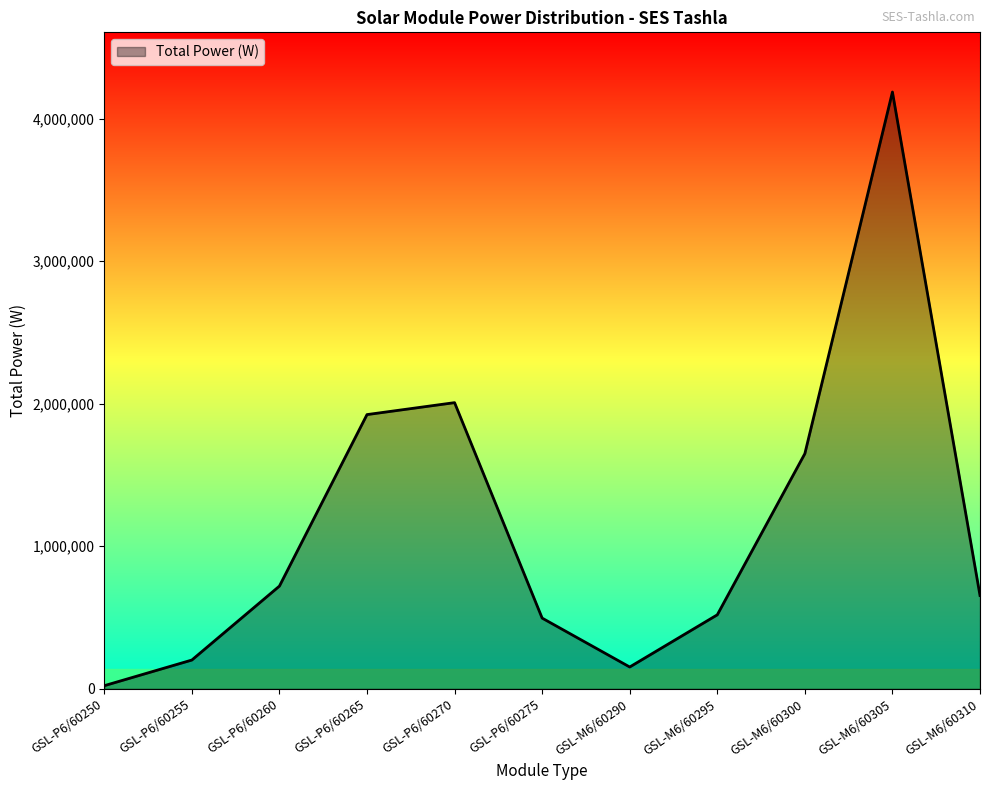

Which label corresponds to the largest value in the chart?

GSL-M6/60305